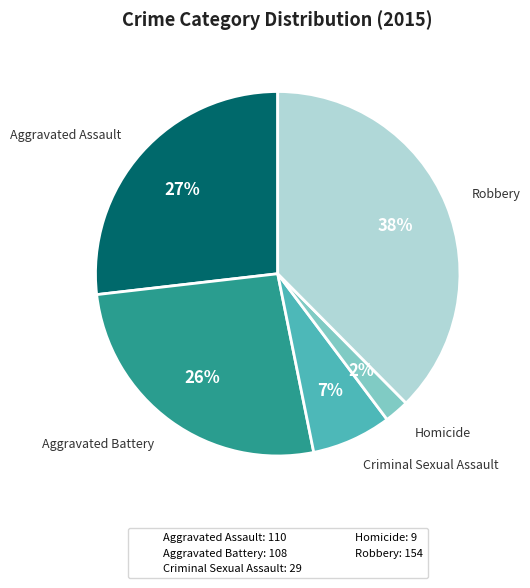

To the nearest percent, what is the average slice percentage?

20%